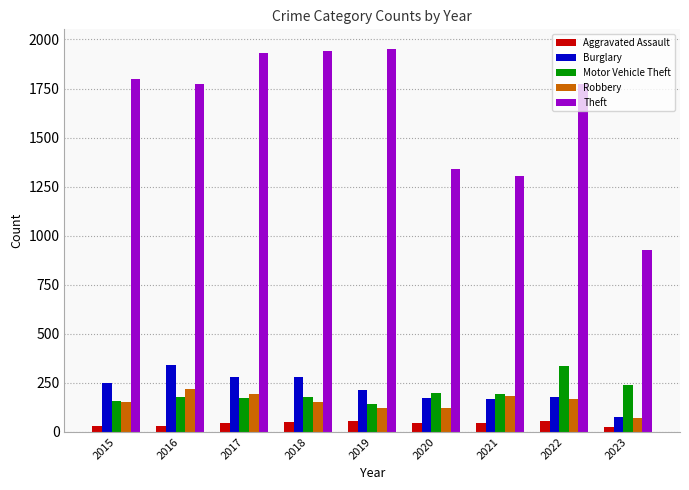

What is the maximum value shown in the chart?

1954